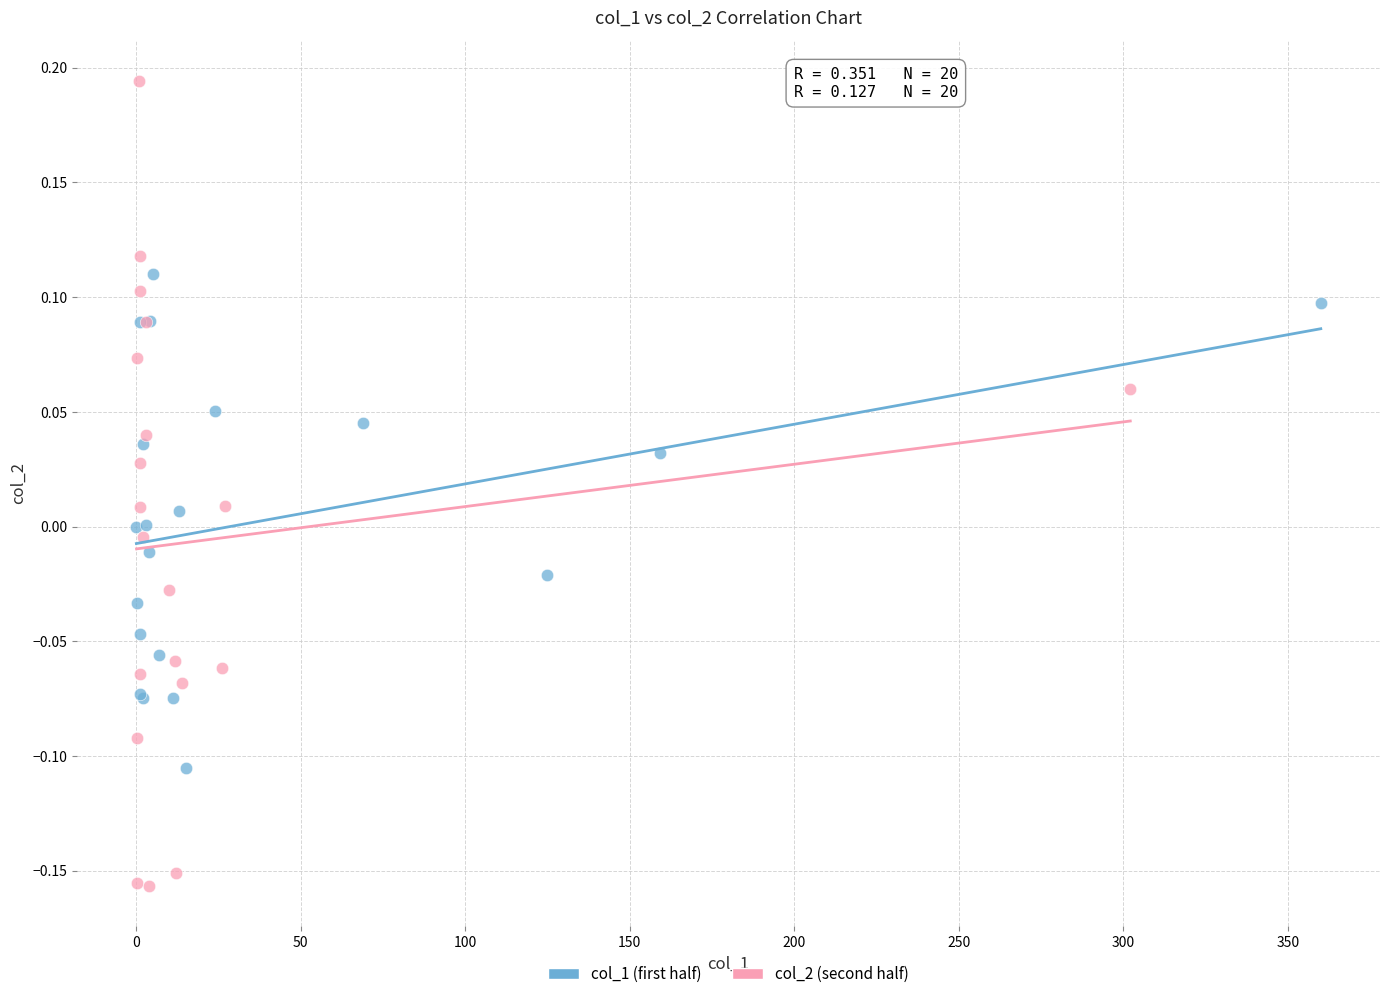

Which series has the largest Y range (max minus min)?

col_2 (second half)